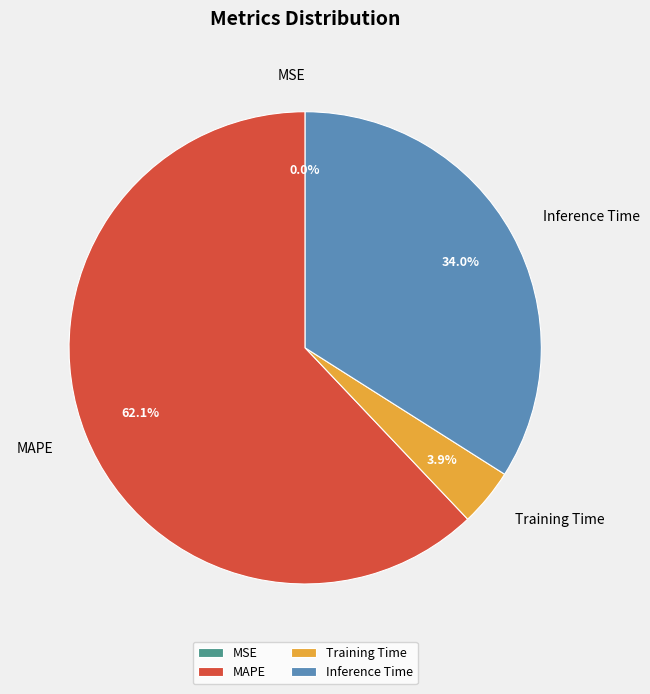

How much of the chart is everything except Training Time?

96.1%